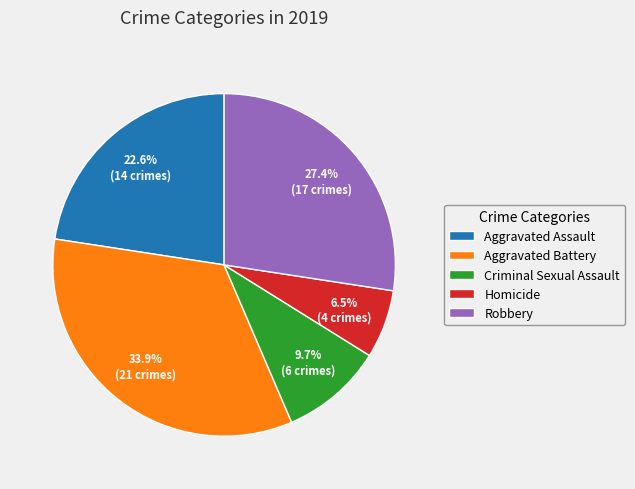

Rank the categories by value from lowest to highest.

Homicide, Criminal Sexual Assault, Aggravated Assault, Robbery, Aggravated Battery